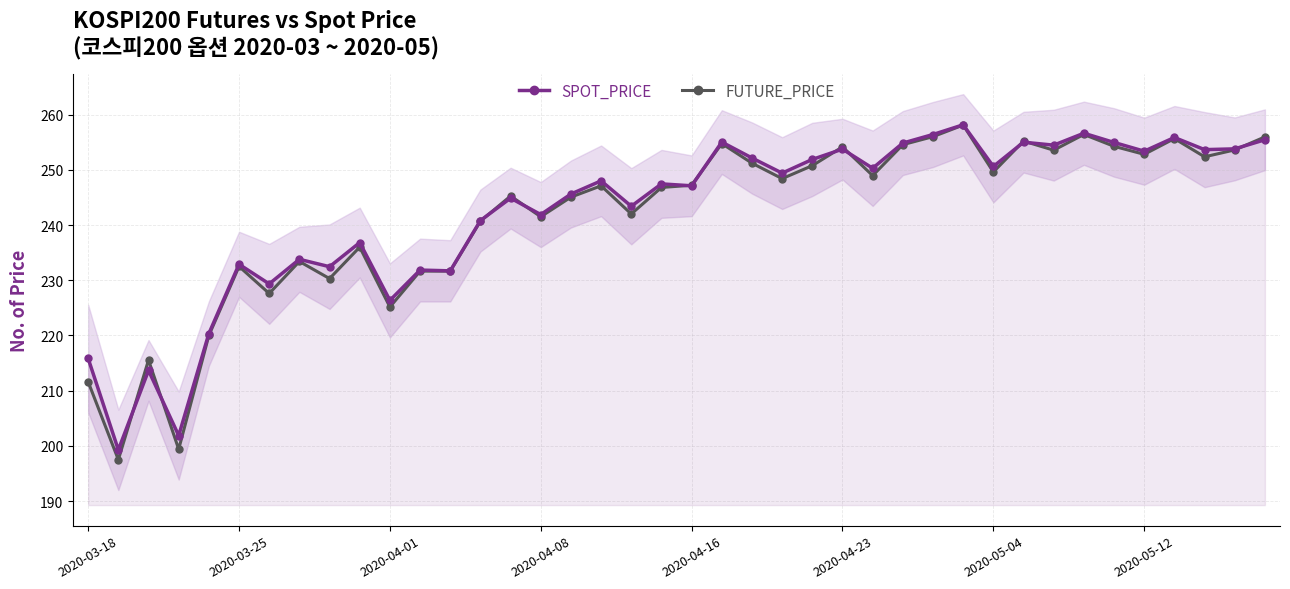

What are all the series names shown in the legend?

SPOT_PRICE, FUTURE_PRICE